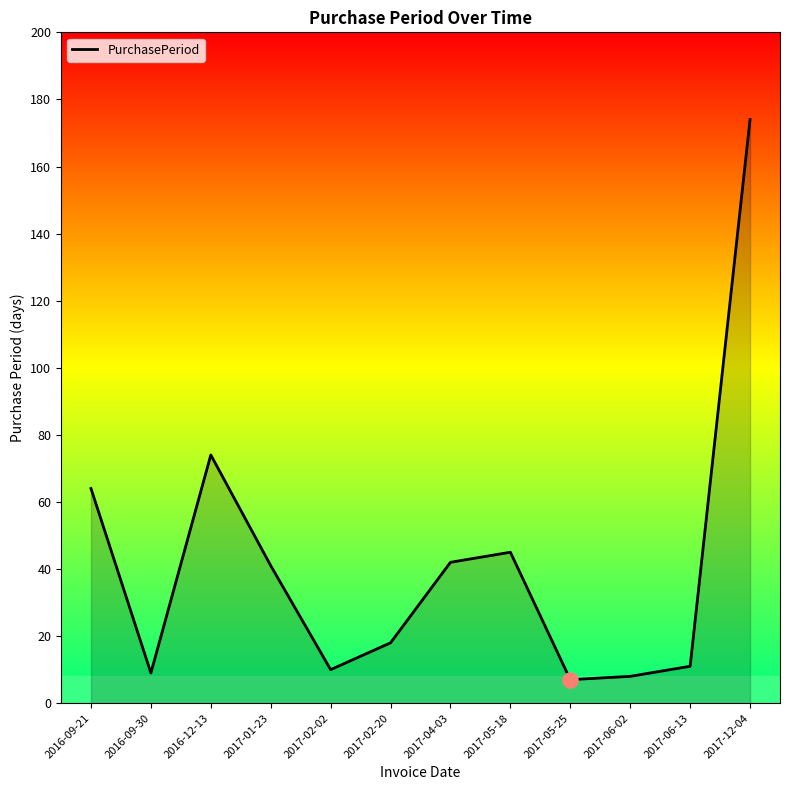

Approximately how many times larger is the value at 2017-04-03 compared to 2016-09-21?

0.7